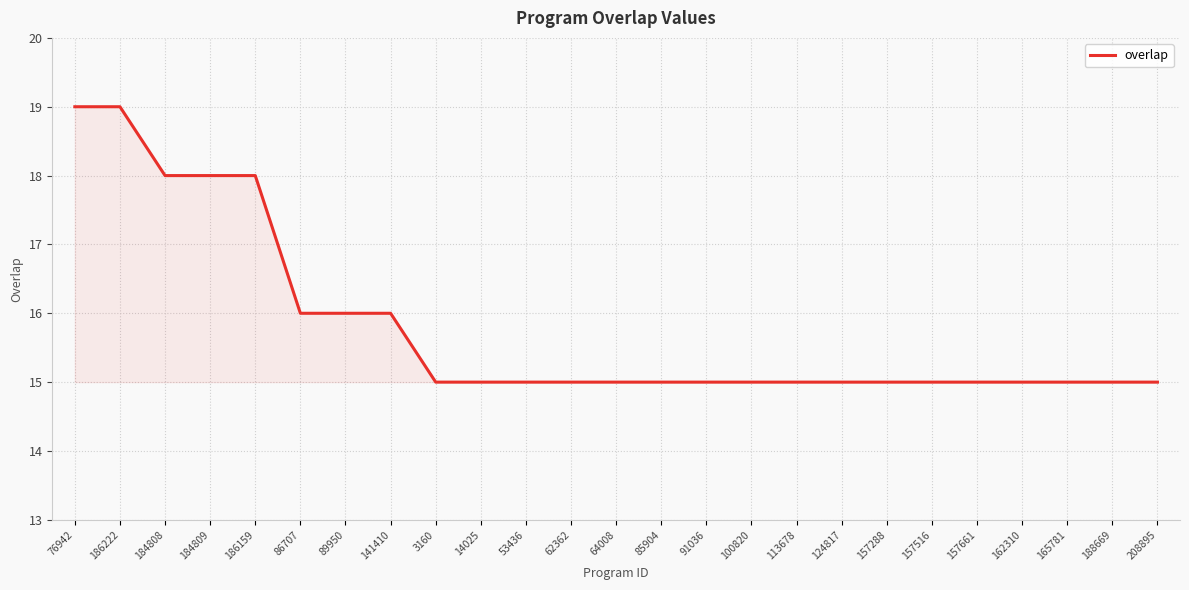

What is the sum of all values?

395